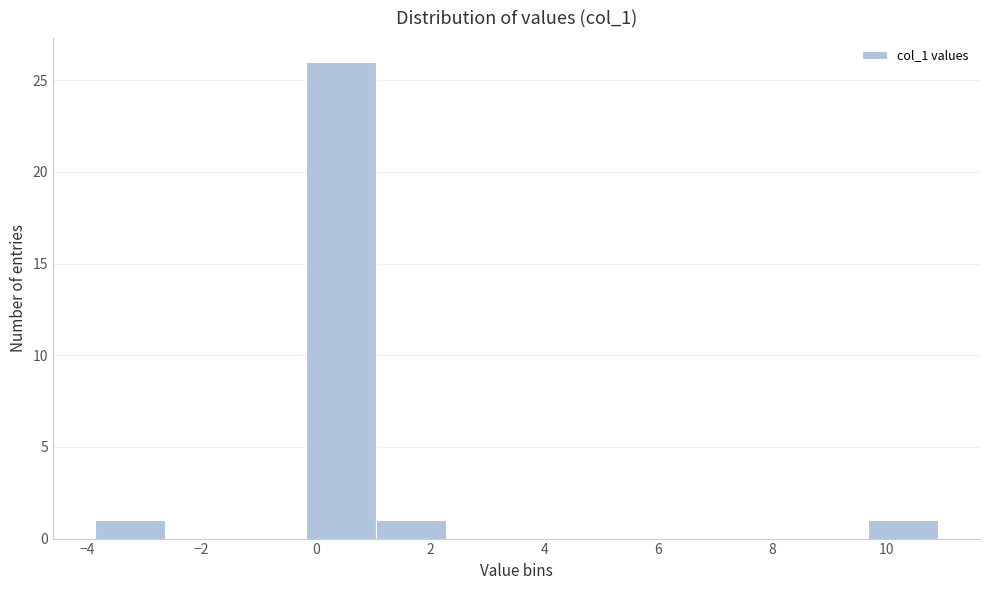

Reading left to right, list every bar in this chart as the range it spans on the x-axis followed by its height. Neither the bar edges nor the heights are printed on the chart, so give them approximately, as read against the axes.

-3.8 to -2.6: 1
-2.6 to -1.4: 0
-1.4 to -0.2: 0
-0.2 to 1.0: 26
1.0 to 2.2: 1
2.2 to 3.6: 0
3.6 to 4.8: 0
4.8 to 6.0: 0
6.0 to 7.2: 0
7.2 to 8.4: 0
8.4 to 9.6: 0
9.6 to 10.8: 1